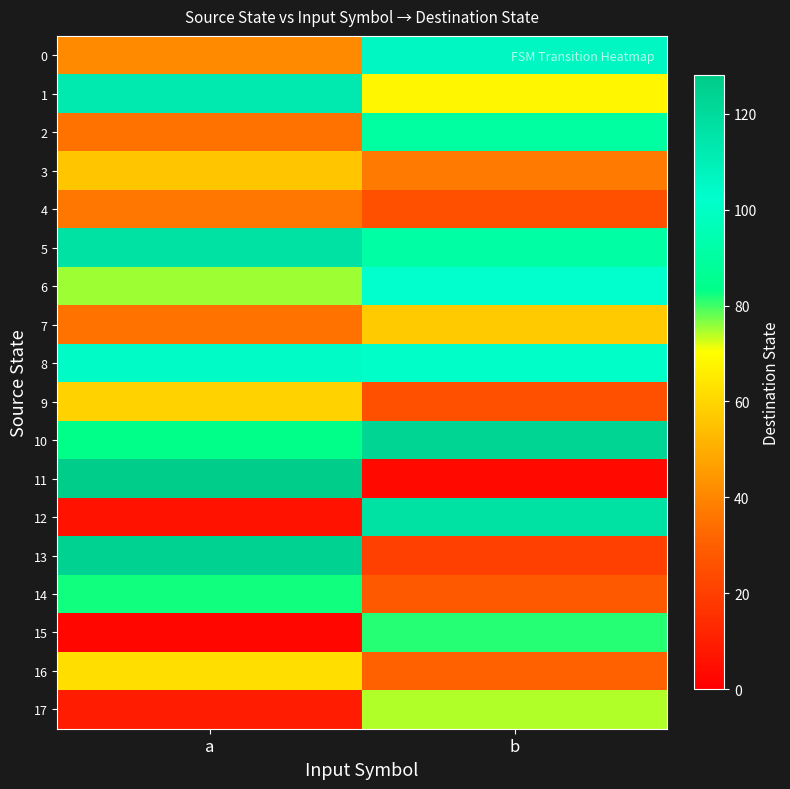

Reading left to right, list all the values displayed in this chart.

0: a=41	b=106
1: a=113	b=68
2: a=35	b=90
3: a=56	b=37
4: a=36	b=25
5: a=117	b=91
6: a=75	b=102
7: a=35	b=57
8: a=104	b=101
9: a=59	b=25
10: a=83	b=123
11: a=127	b=3
12: a=6	b=117
13: a=124	b=20
14: a=82	b=28
15: a=2	b=81
16: a=62	b=30
17: a=9	b=74